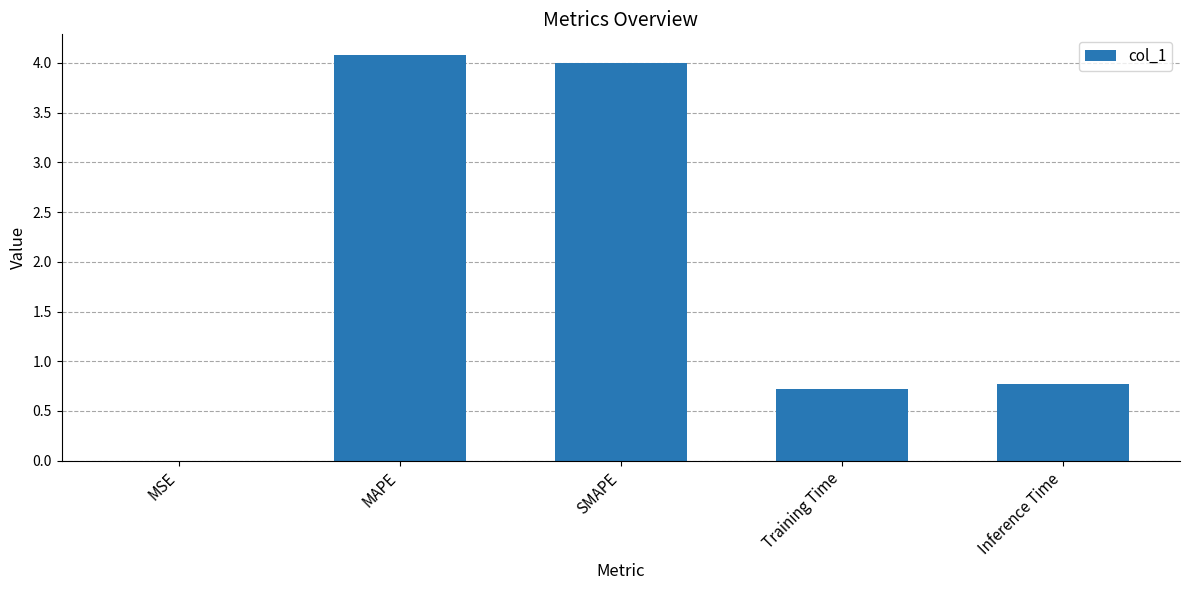

What is the greatest value displayed?

4.1